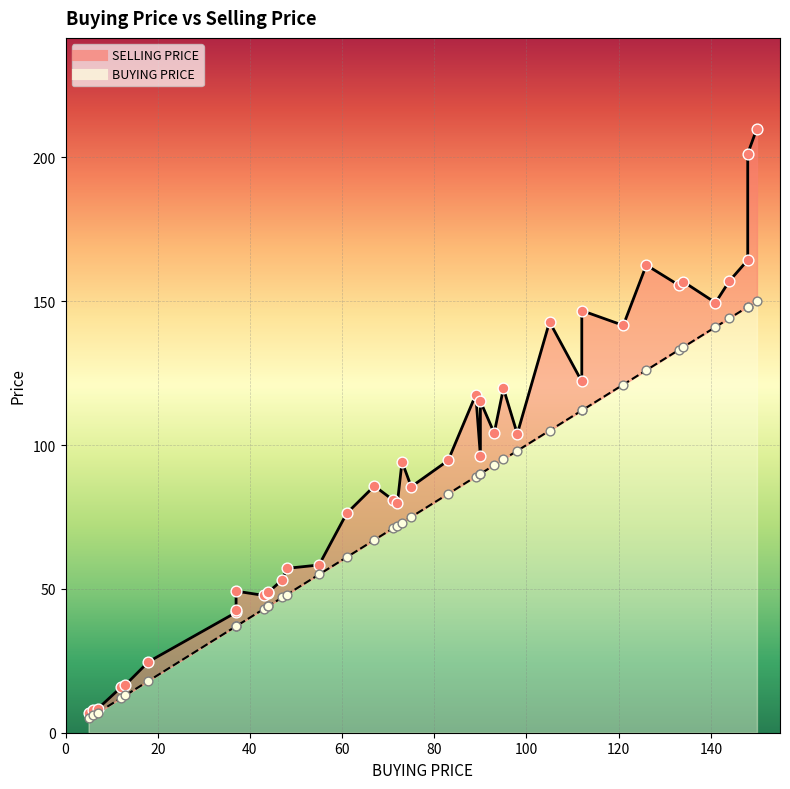

What are all the series names shown in the legend?

BUYING PRICE, SELLING PRICE